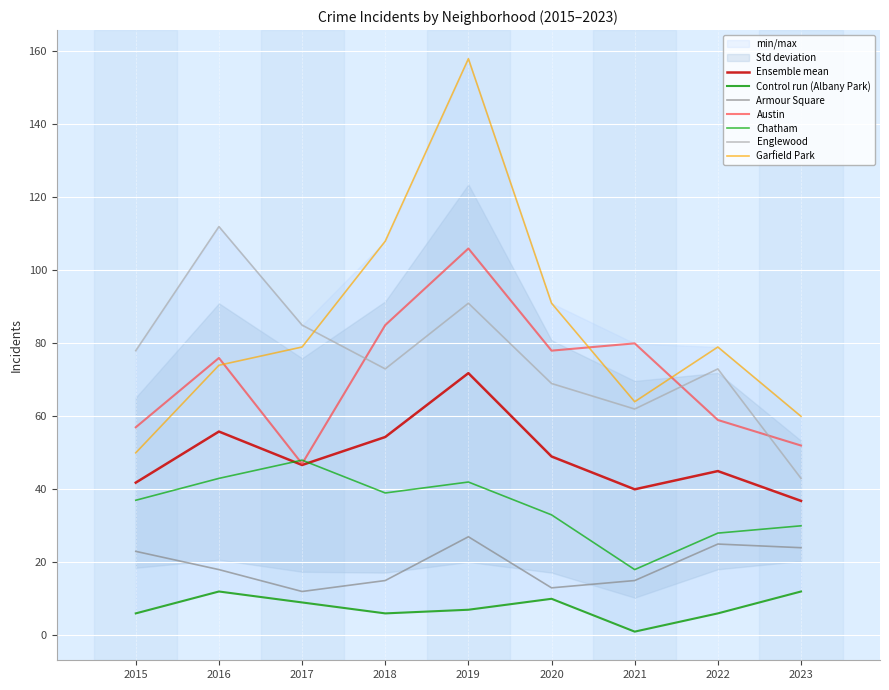

At which label is Albany Park closest to 6?

2015